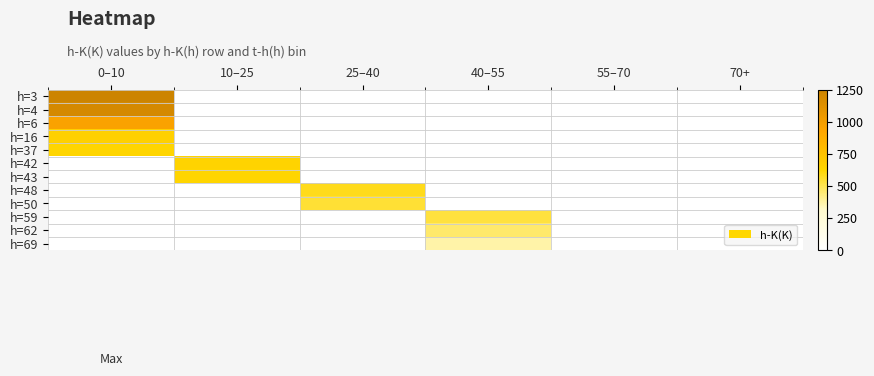

Reading left to right, transcribe all the data shown in this chart.

h=3: 0–10=1250.0	10–25=0.0	25–40=0.0	40–55=0.0	55–70=0.0	70+=0.0
h=4: 0–10=1198.0	10–25=0.0	25–40=0.0	40–55=0.0	55–70=0.0	70+=0.0
h=6: 0–10=963.4	10–25=0.0	25–40=0.0	40–55=0.0	55–70=0.0	70+=0.0
h=16: 0–10=666.2	10–25=0.0	25–40=0.0	40–55=0.0	55–70=0.0	70+=0.0
h=37: 0–10=637.2	10–25=0.0	25–40=0.0	40–55=0.0	55–70=0.0	70+=0.0
h=42: 0–10=0.0	10–25=645.2	25–40=0.0	40–55=0.0	55–70=0.0	70+=0.0
h=43: 0–10=0.0	10–25=632.8	25–40=0.0	40–55=0.0	55–70=0.0	70+=0.0
h=48: 0–10=0.0	10–25=0.0	25–40=582.9	40–55=0.0	55–70=0.0	70+=0.0
h=50: 0–10=0.0	10–25=0.0	25–40=544.2	40–55=0.0	55–70=0.0	70+=0.0
h=59: 0–10=0.0	10–25=0.0	25–40=0.0	40–55=527.7	55–70=0.0	70+=0.0
h=62: 0–10=0.0	10–25=0.0	25–40=0.0	40–55=459.6	55–70=0.0	70+=0.0
h=69: 0–10=0.0	10–25=0.0	25–40=0.0	40–55=367.7	55–70=0.0	70+=0.0